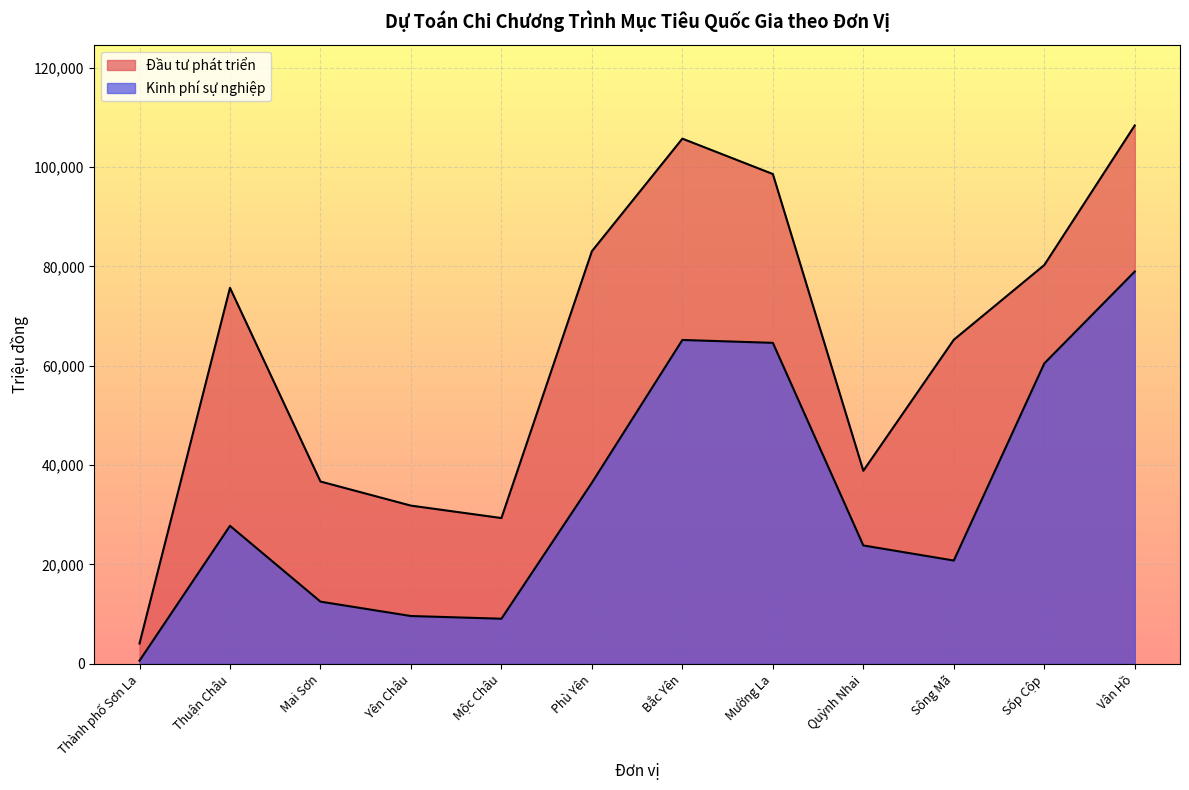

At which label does Đầu tư phát triển reach its minimum?

Thành phố Sơn La